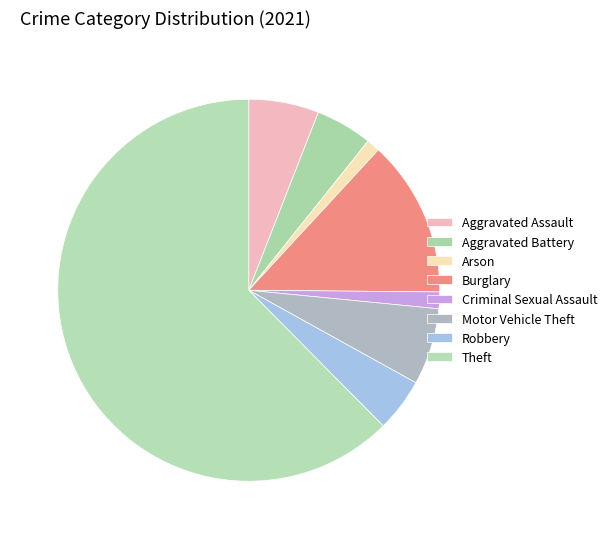

To the nearest percent, what is the difference between the Motor Vehicle Theft and Theft slice percentages?

56%